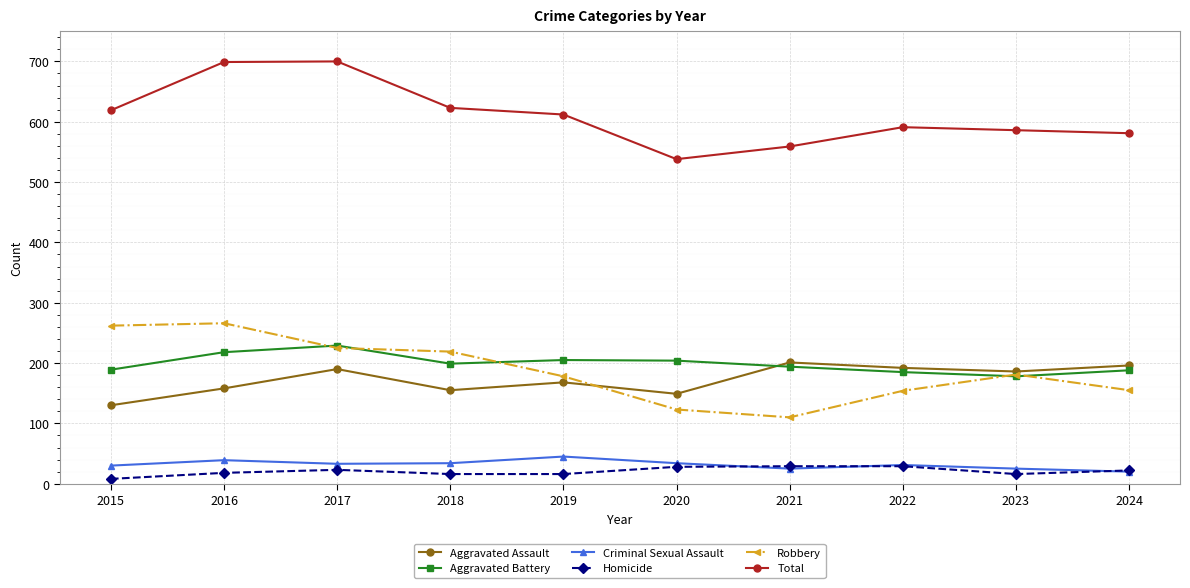

Read the Robbery value at 2016.

266